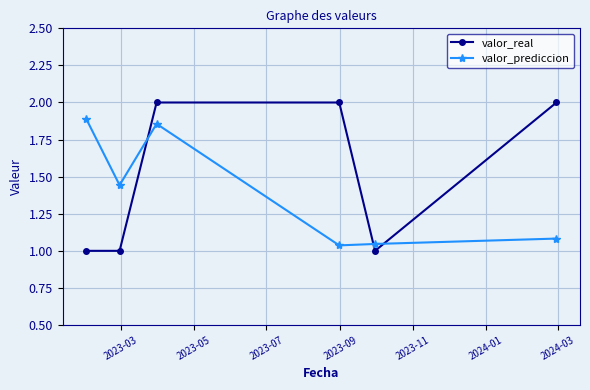

Which series has the widest spread of values?

valor_real